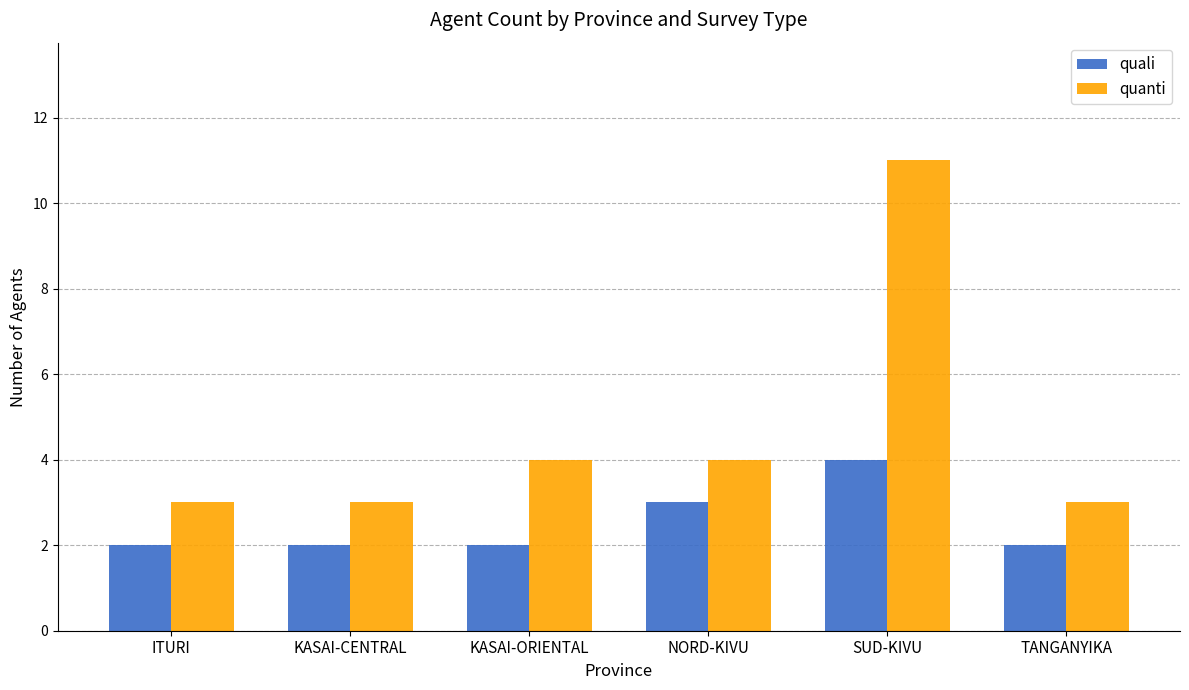

How many data points does each series have?

6